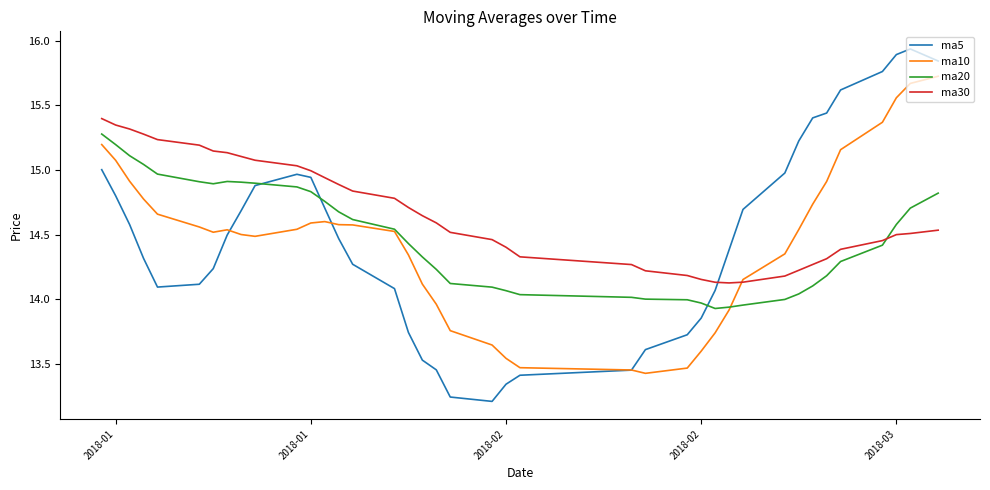

Which series has the widest spread of values?

ma5